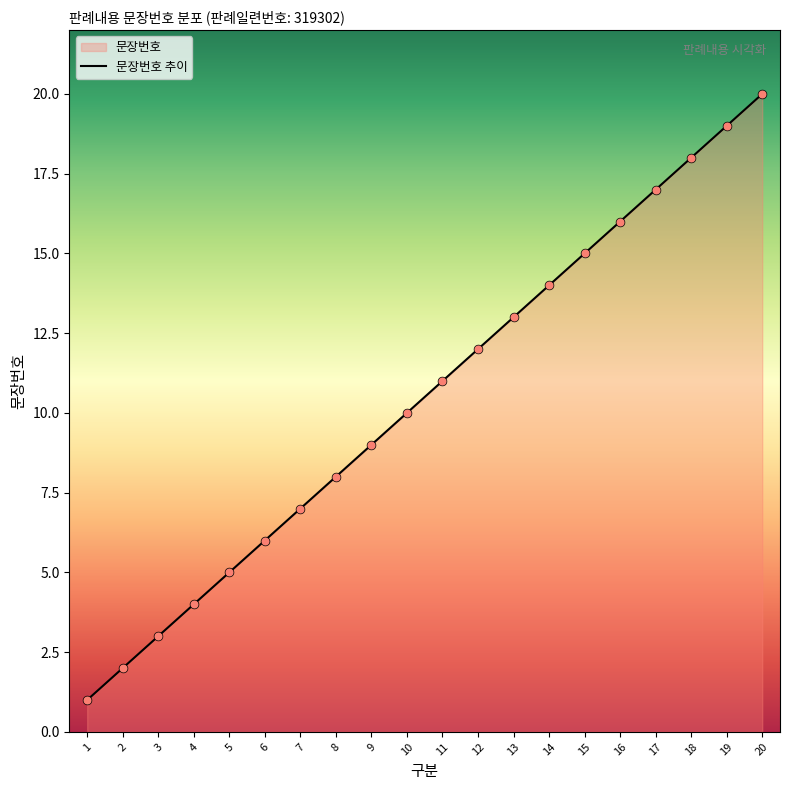

Between 14 and 4, which is larger?

14